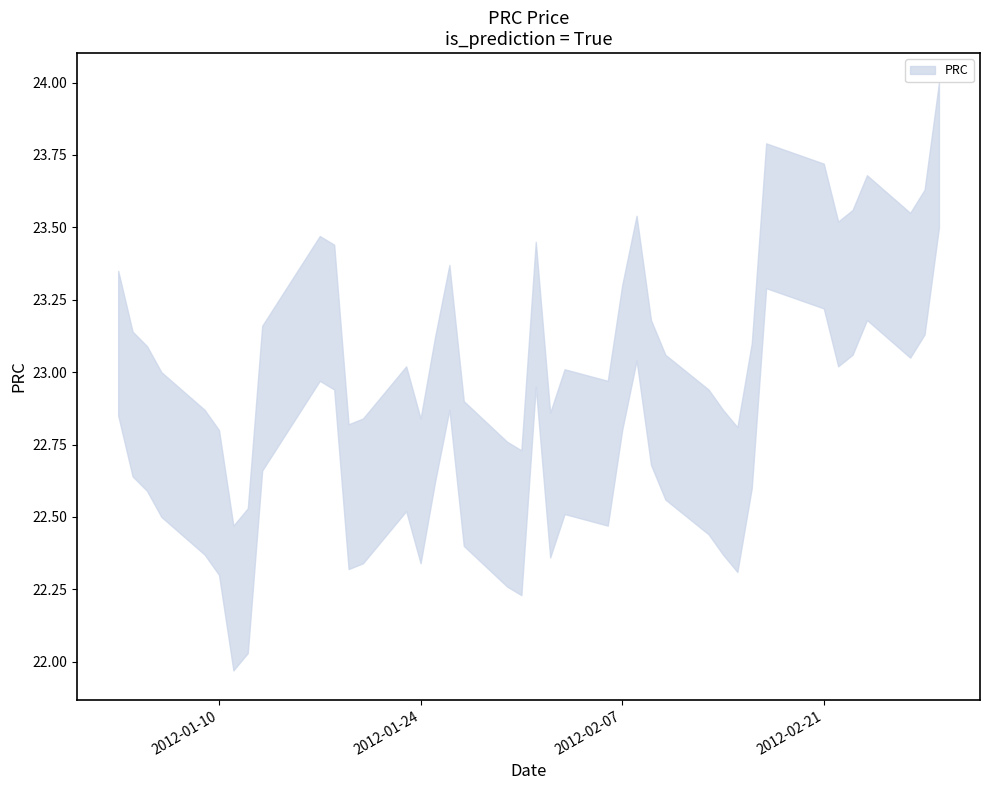

True or false: PRC_lower and PRC_upper cross at least once.

False